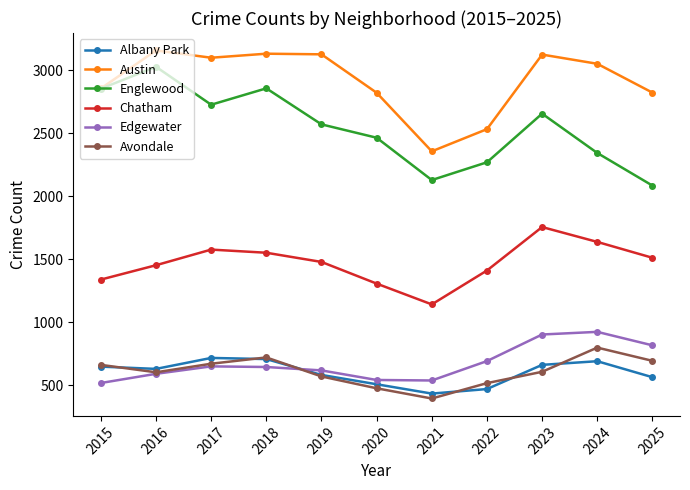

Is this an area chart (filled region under the line)?

No